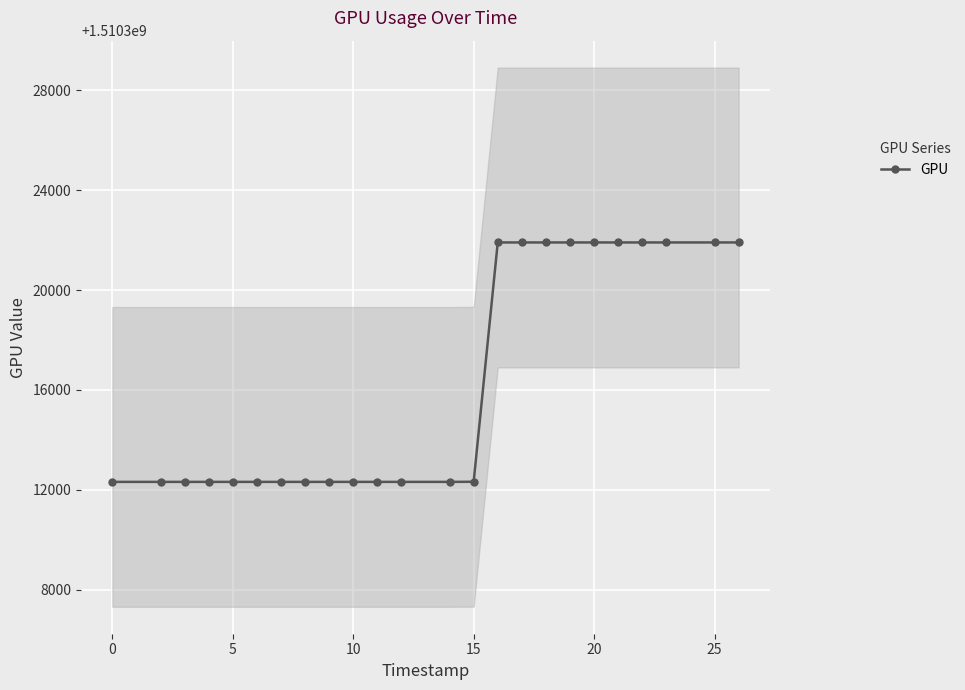

How many lines are shown in the chart?

1